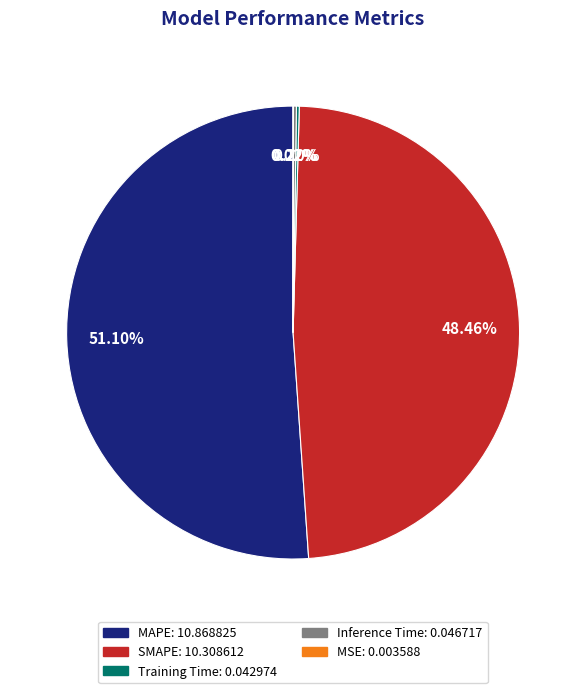

Is MAPE the majority of the pie?

Yes